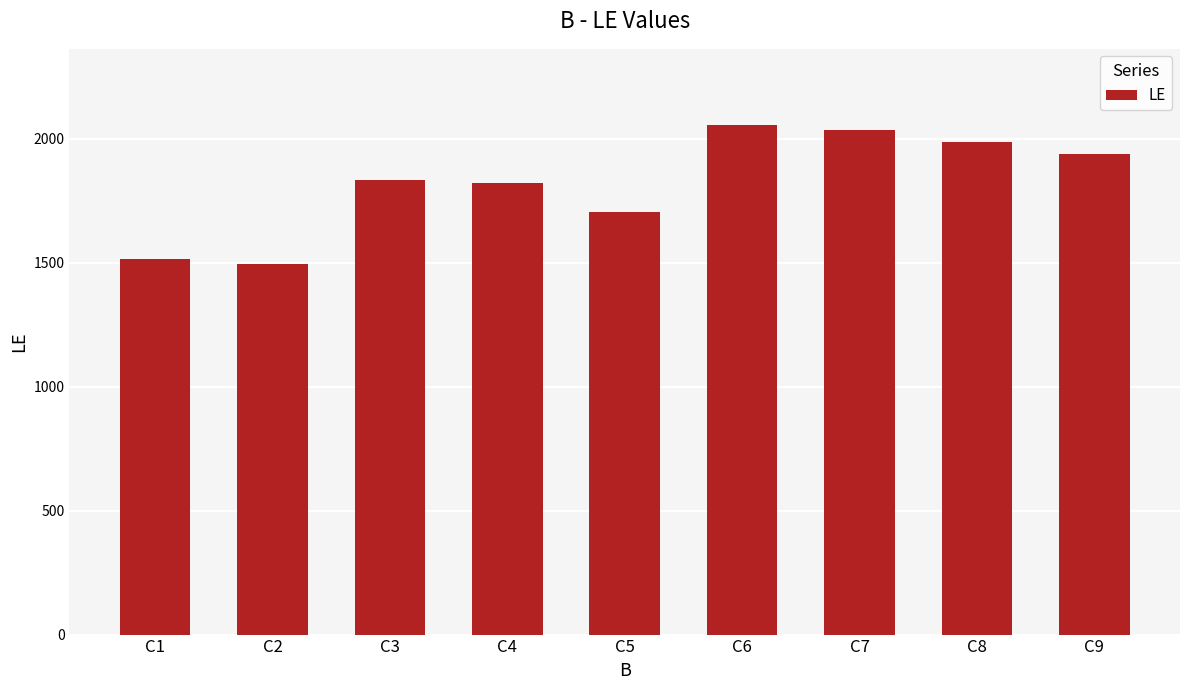

The value at C8 is 3169. True or false?

False